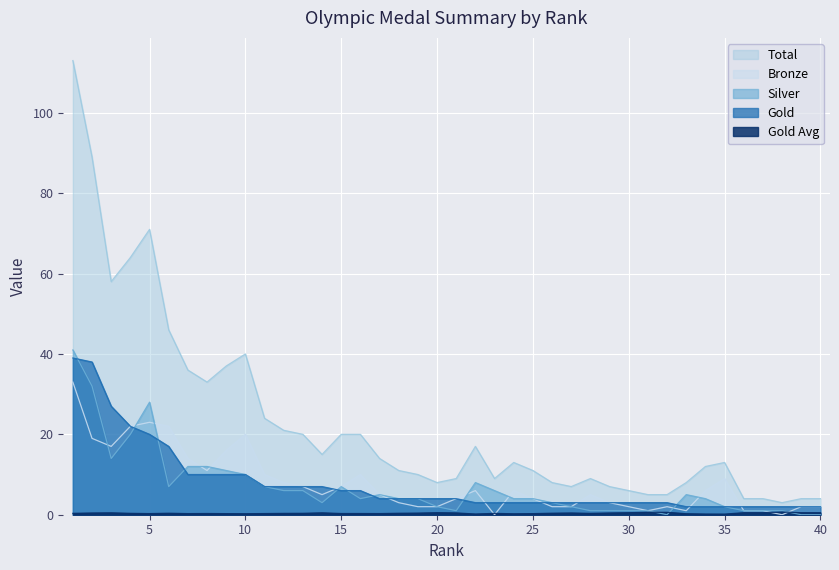

The Gold Avg series shows 0.1 at 35. True or false?

False